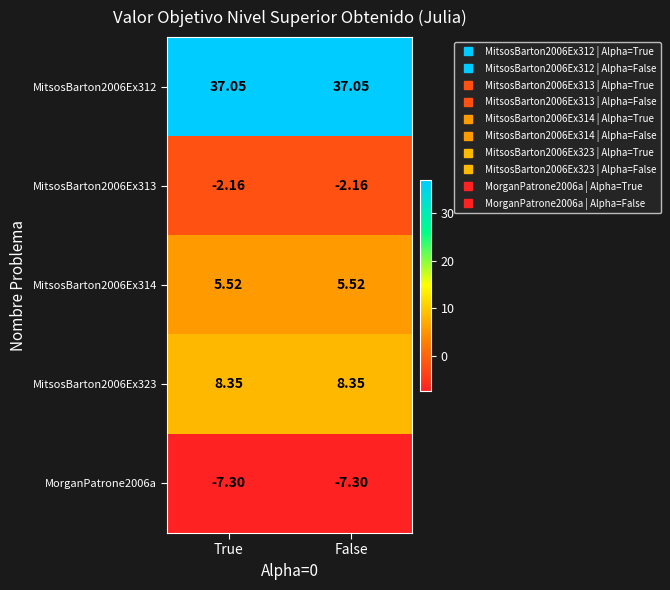

Which series has the largest total across all categories?

MitsosBarton2006Ex312